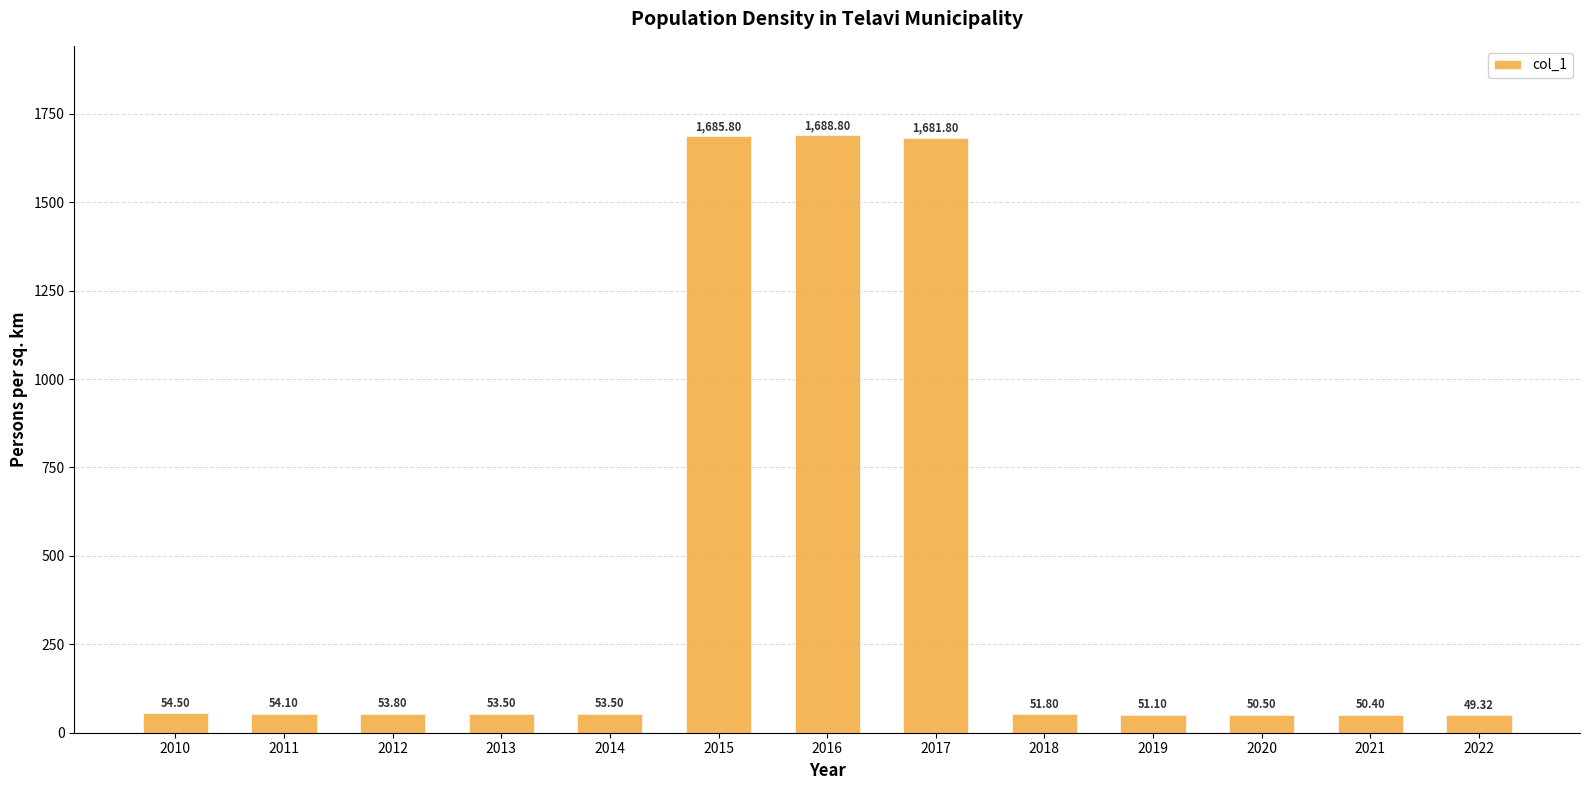

What is the minimum value shown in the chart?

49.3